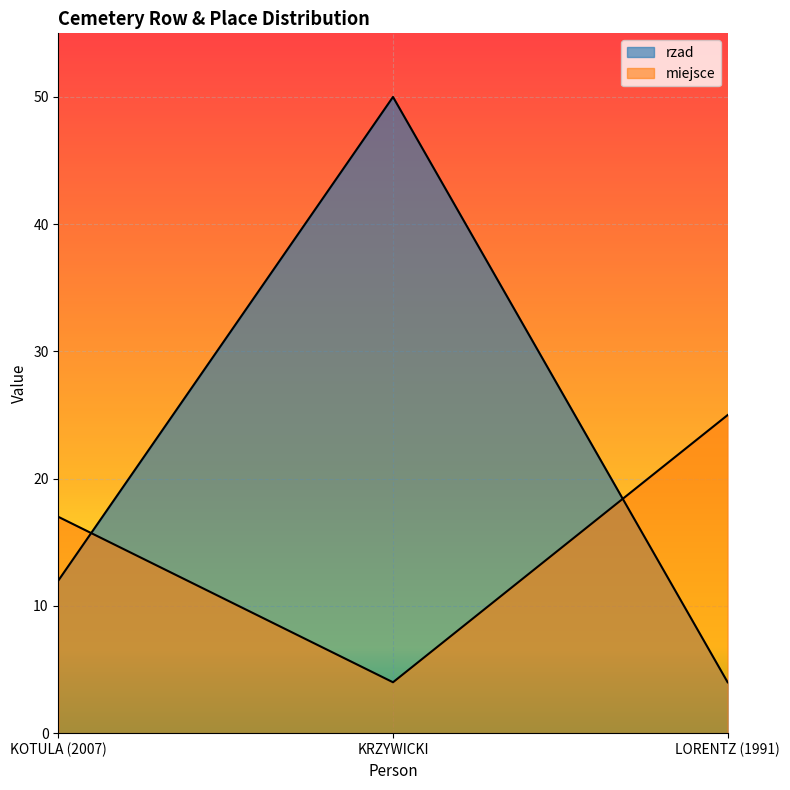

What are all the series names shown in the legend?

rzad, miejsce